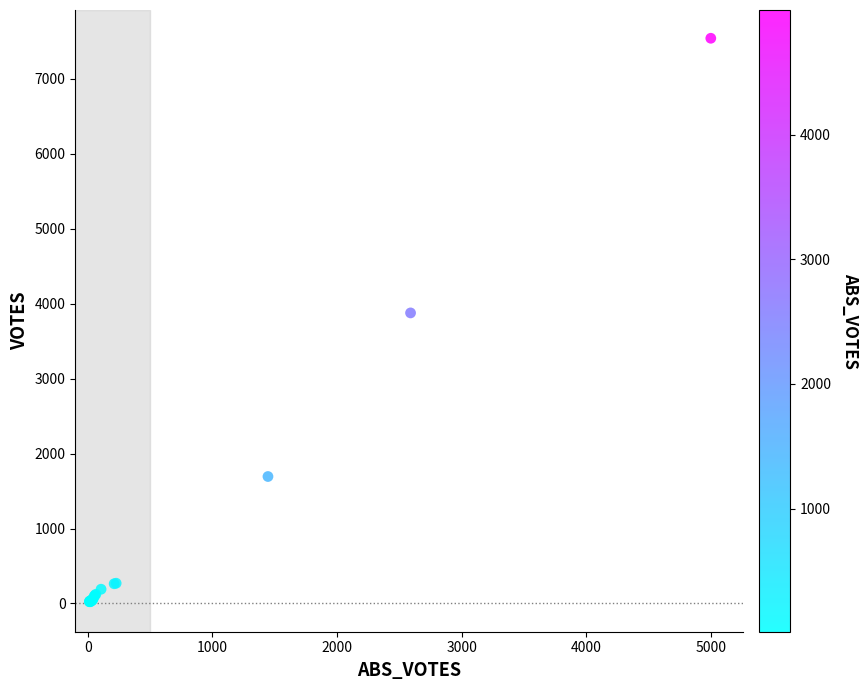

What Y value in the scatter plot is closest to 3782?

3877